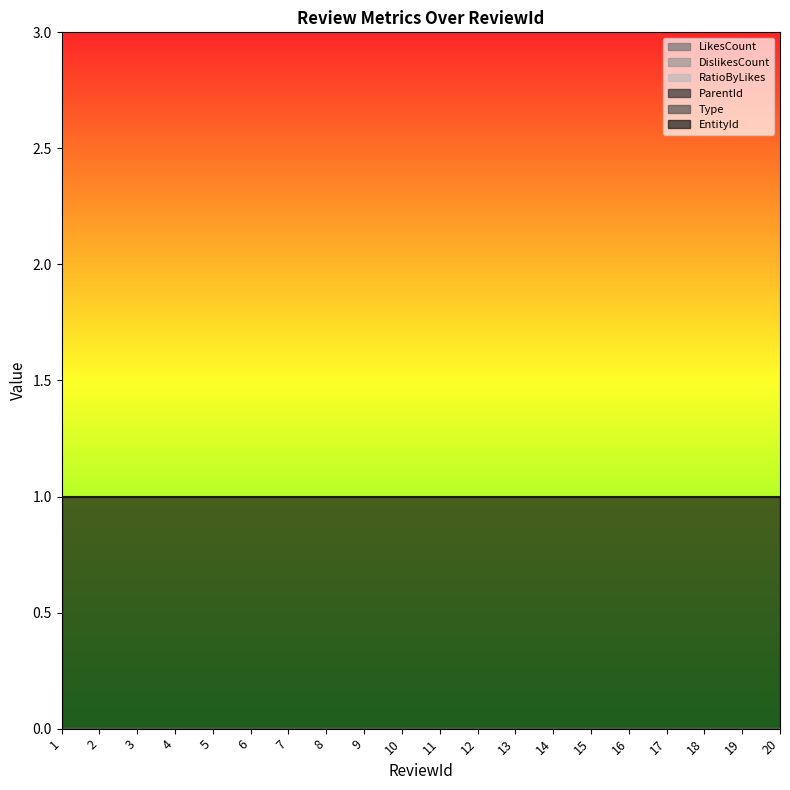

True or false: DislikesCount and EntityId cross at least once.

False